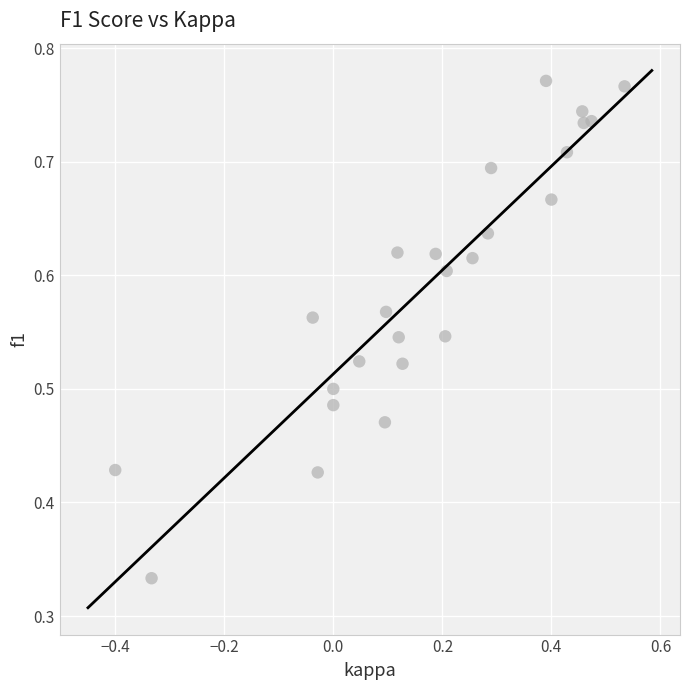

What is the range of X values (max minus min)?

0.9